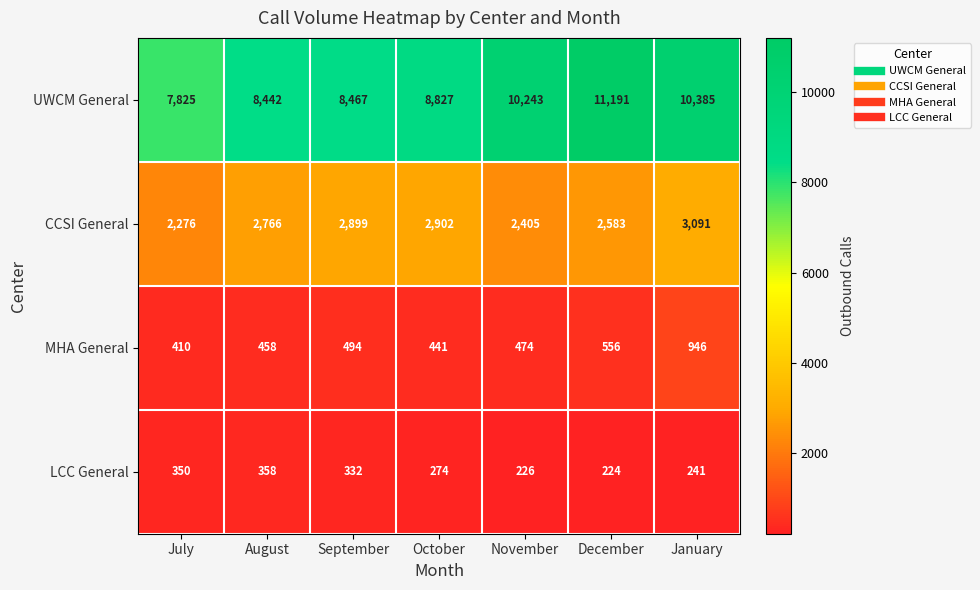

Where is UWCM General nearest to the value 9508?

October